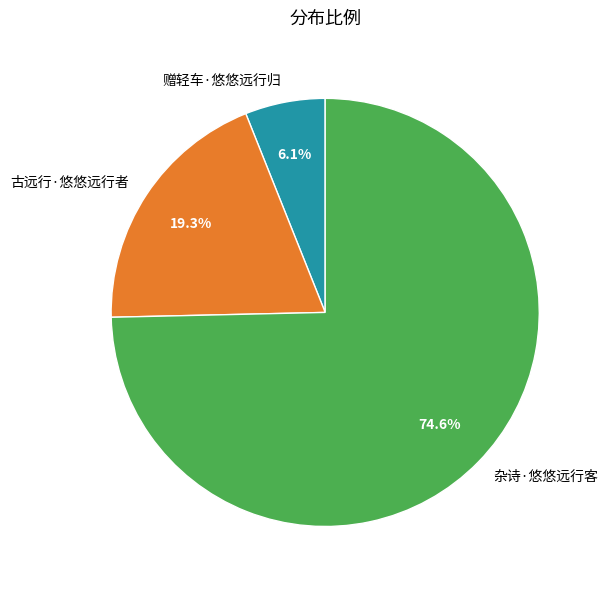

Between 杂诗·悠悠远行客 and 古远行·悠悠远行者, which is larger?

杂诗·悠悠远行客